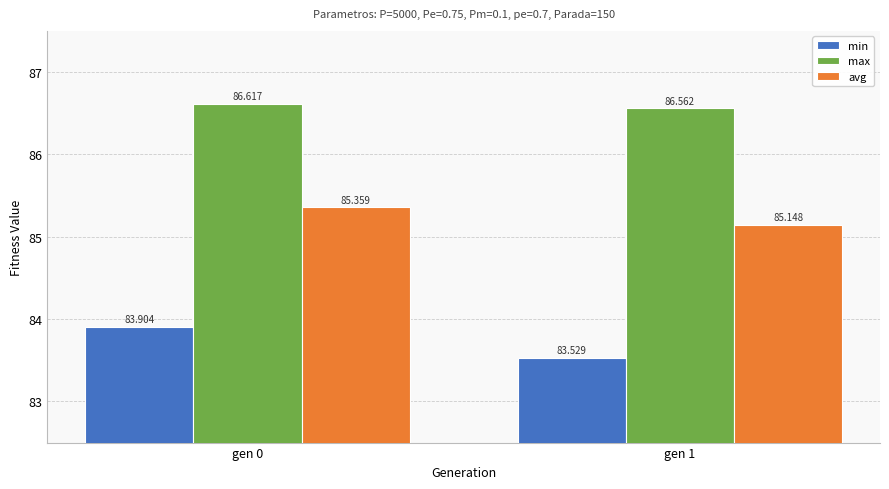

Reading left to right, transcribe all the data shown in this chart.

min: 83.9	83.5
max: 86.6	86.6
avg: 85.4	85.1